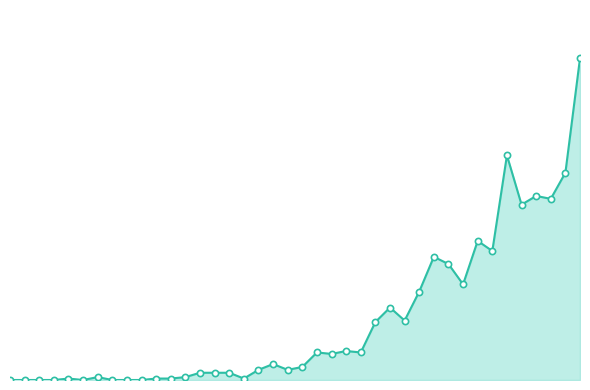

Does the chart have visible grid lines?

No